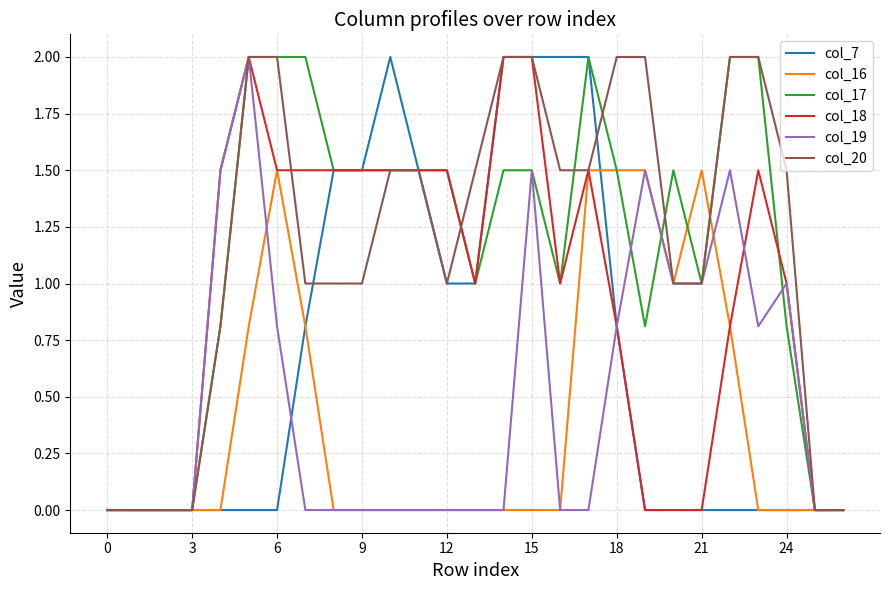

What is the maximum value for col_17?

2.0